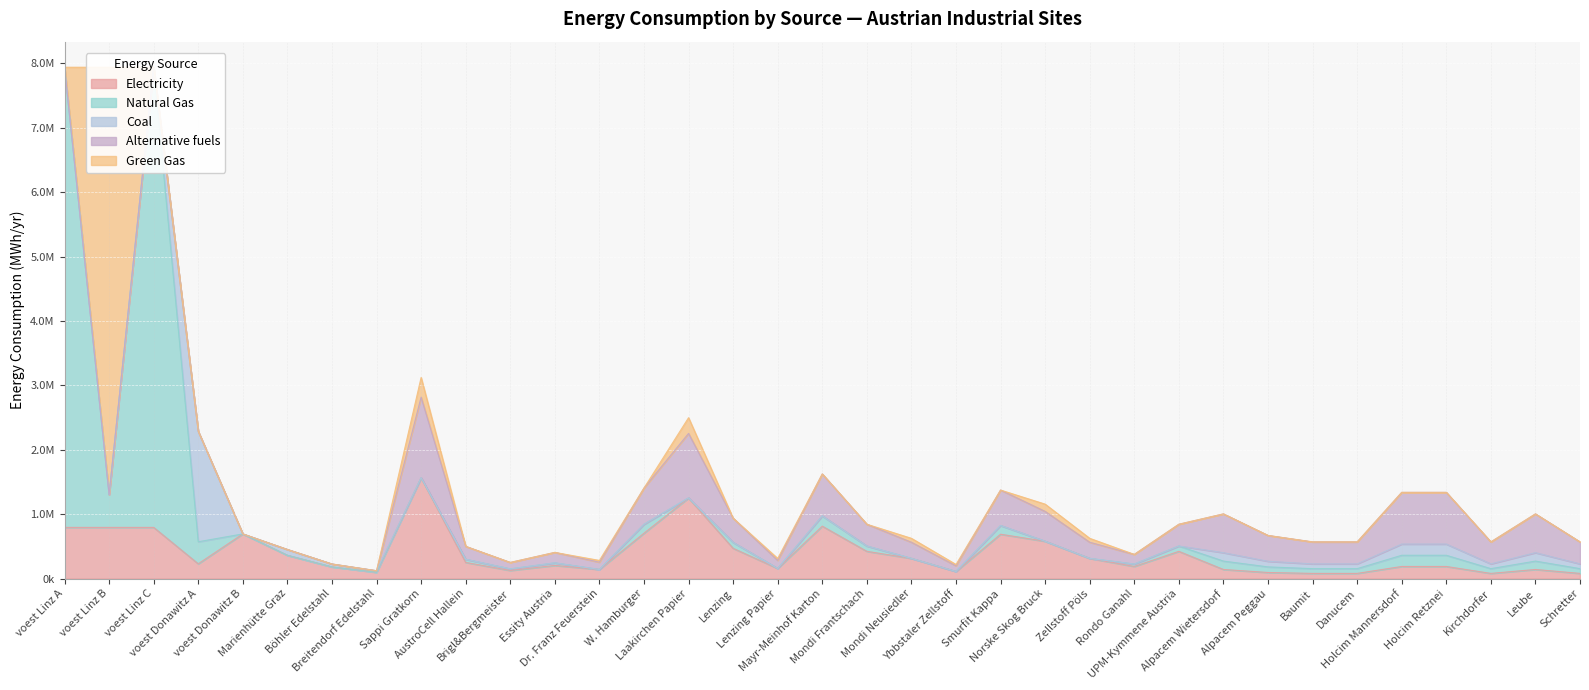

List the labels in order of elec value, smallest first.

Baumit, Danucem, Kirchdorfer, Schretter, Alpacem Peggau, Breitendorf Edelstahl, Ybbstaler Zellstoff, Brigl&Bergmeister, Alpacem Wietersdorf, Leube, Dr. Franz Feuerstein, Lenzing Papier, Böhler Edelstahl, Holcim Mannersdorf, Holcim Retznei, Rondo Ganahl, Essity Austria, voest Donawitz A, AustroCell Hallein, Mondi Neusiedler, Zellstoff Pöls, Marienhütte Graz, Mondi Frantschach, UPM-Kymmene Austria, Lenzing, Norske Skog Bruck, Smurfit Kappa, voest Donawitz B, W. Hamburger, voest Linz A, voest Linz B, voest Linz C, Mayr-Meinhof Karton, Laakirchen Papier, Sappi Gratkorn